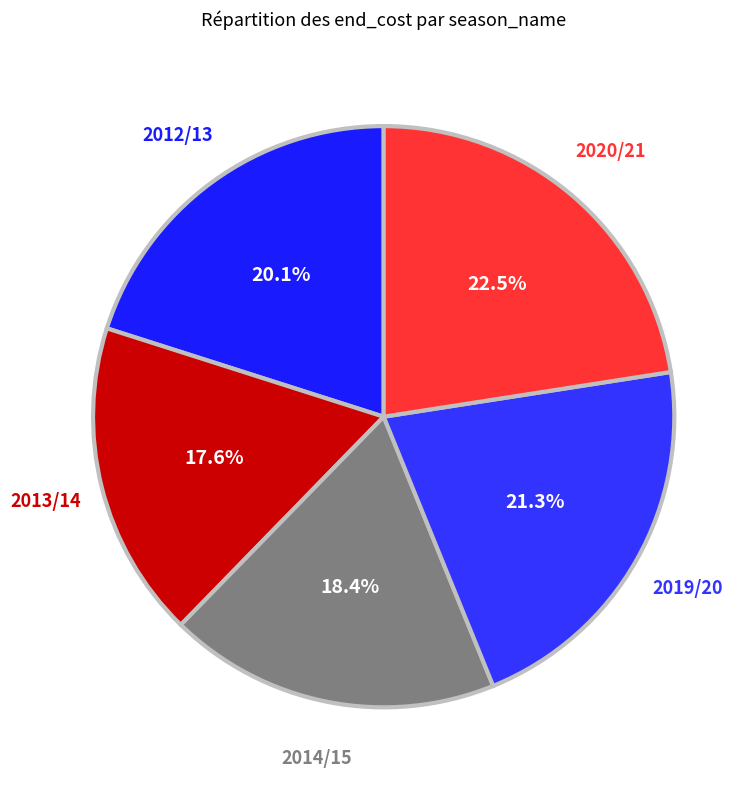

Between 2013/14 and 2014/15, which is larger?

2014/15